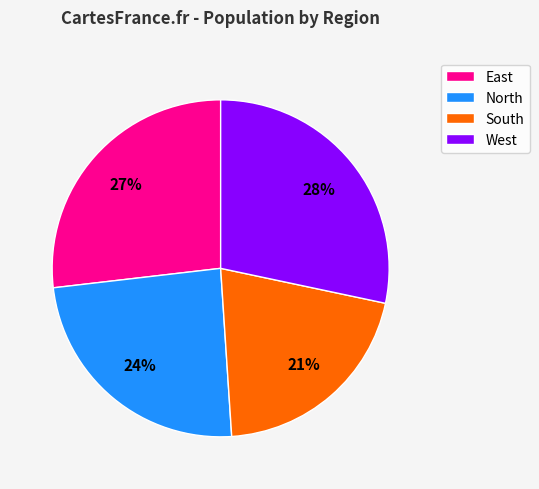

What is the largest slice in the pie chart?

West